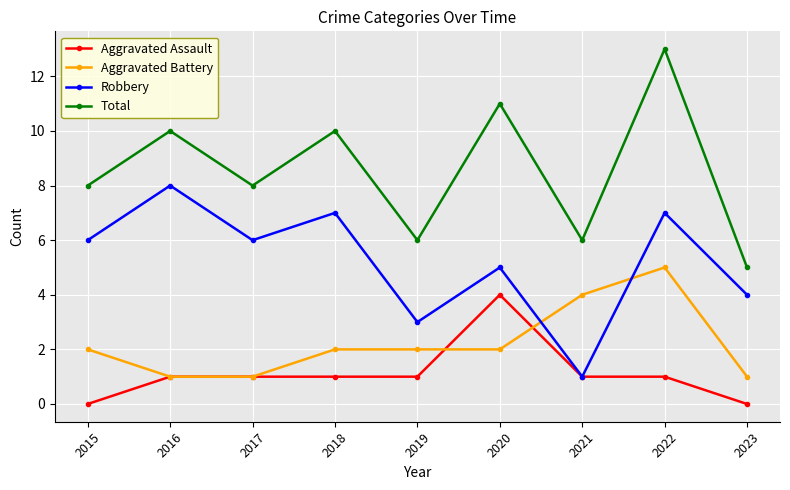

What is the difference between the maximum and minimum values in the Robbery series?

7